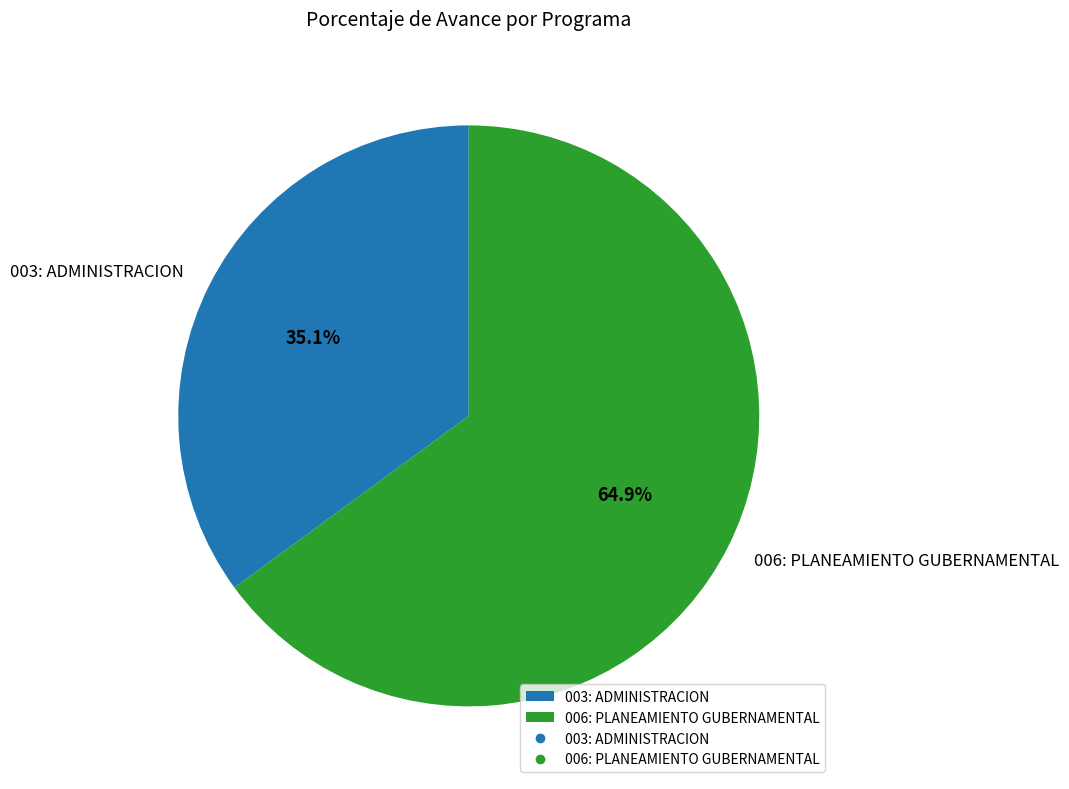

What is the majority slice?

006: PLANEAMIENTO GUBERNAMENTAL